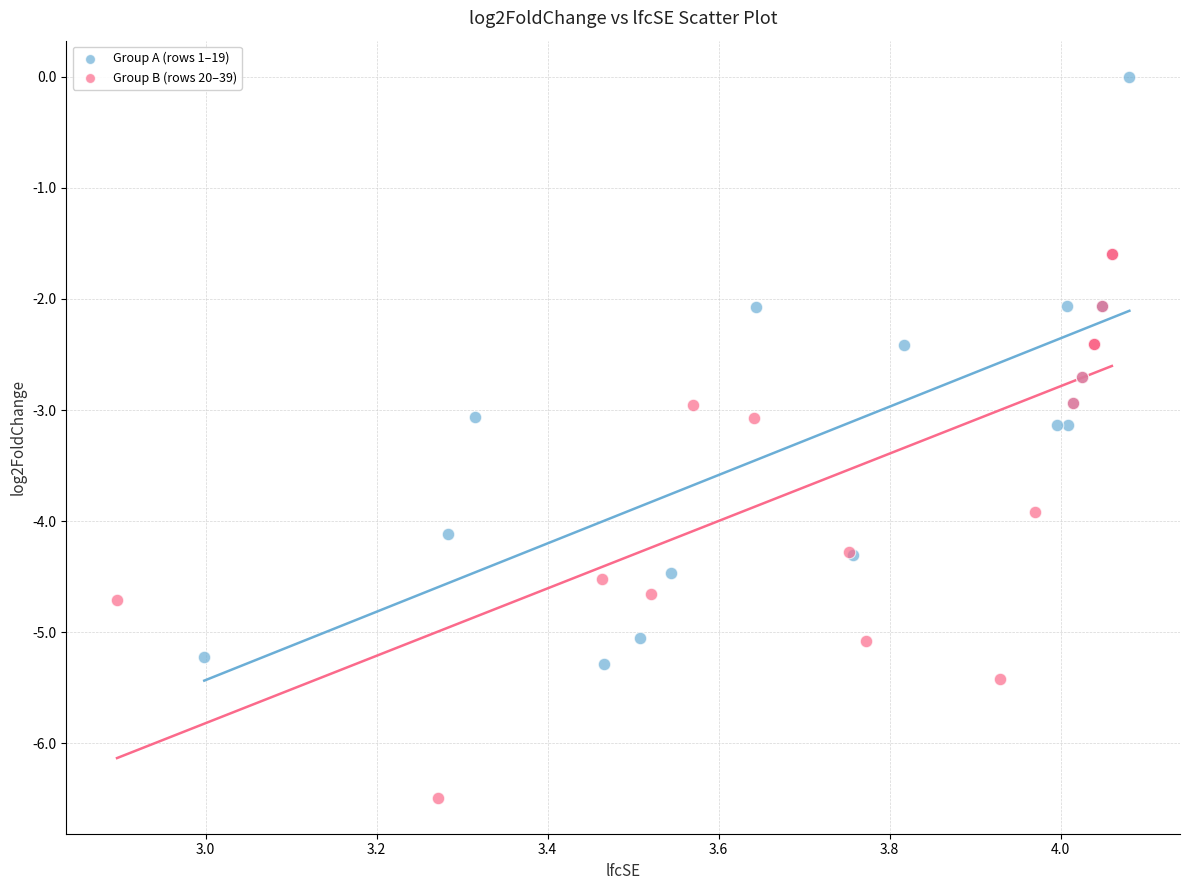

Which series contains the highest Y value?

Group A (rows 1–19)